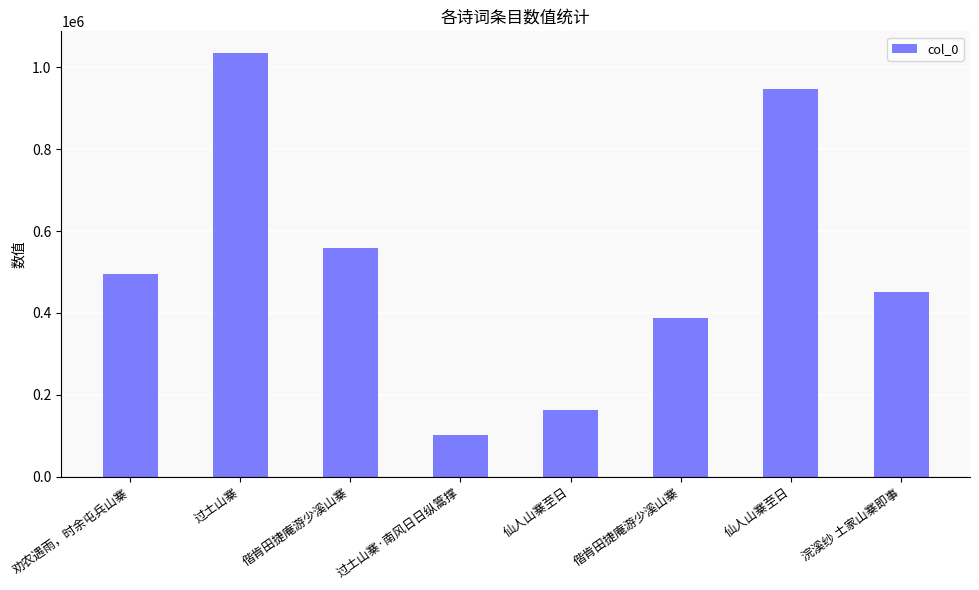

Where does the data first go above 495071?

过土山寨